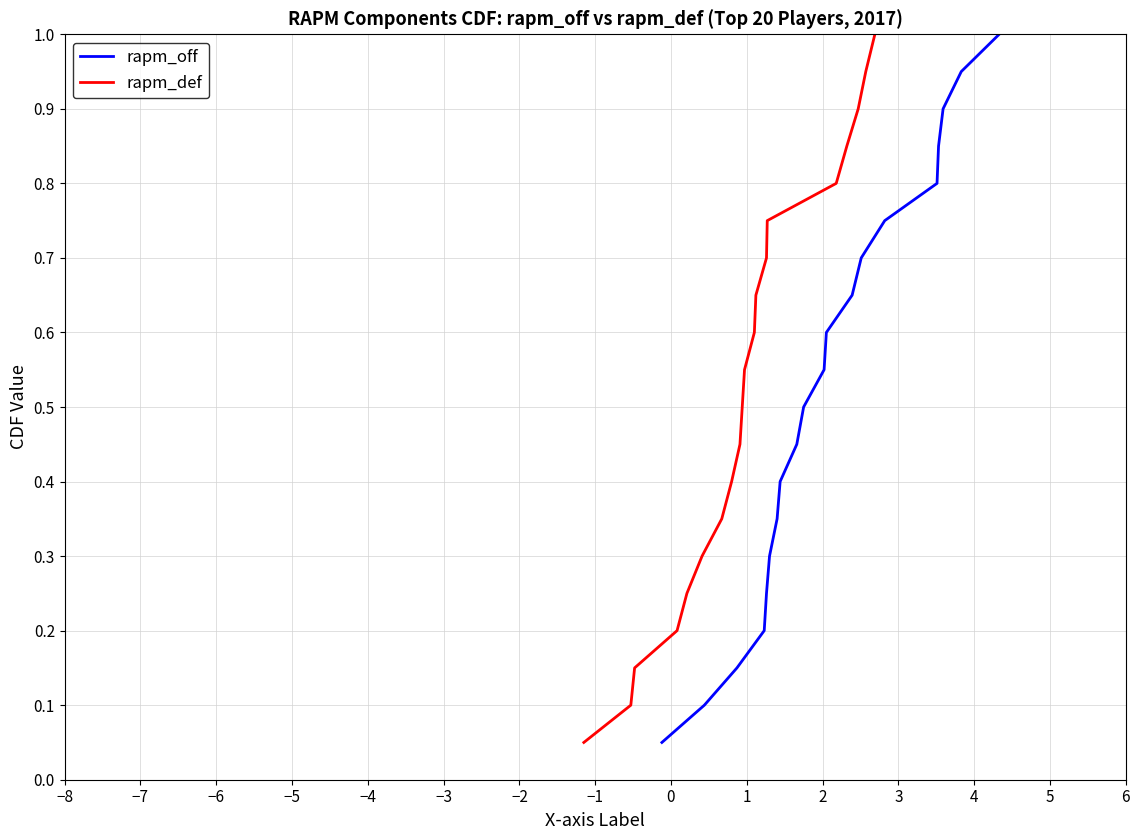

What is the maximum value for rapm_off?

1.0